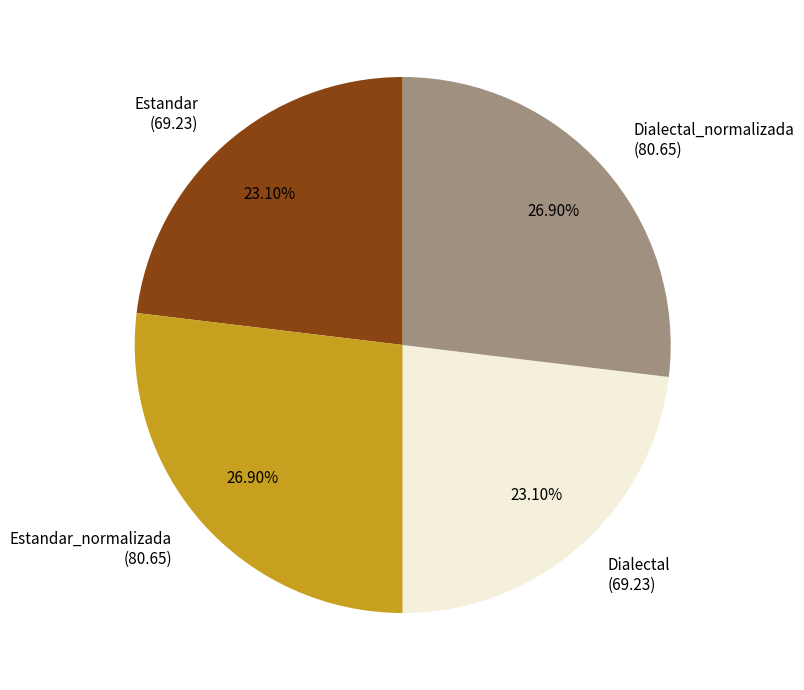

Is there any slice that represents more than half of the pie?

No